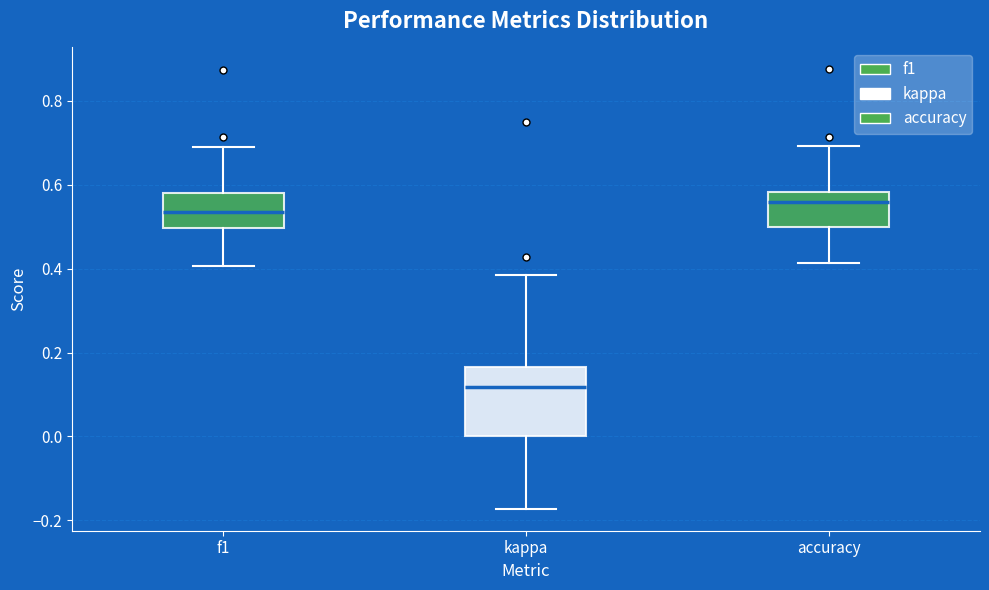

Which box's median line is the lowest?

kappa